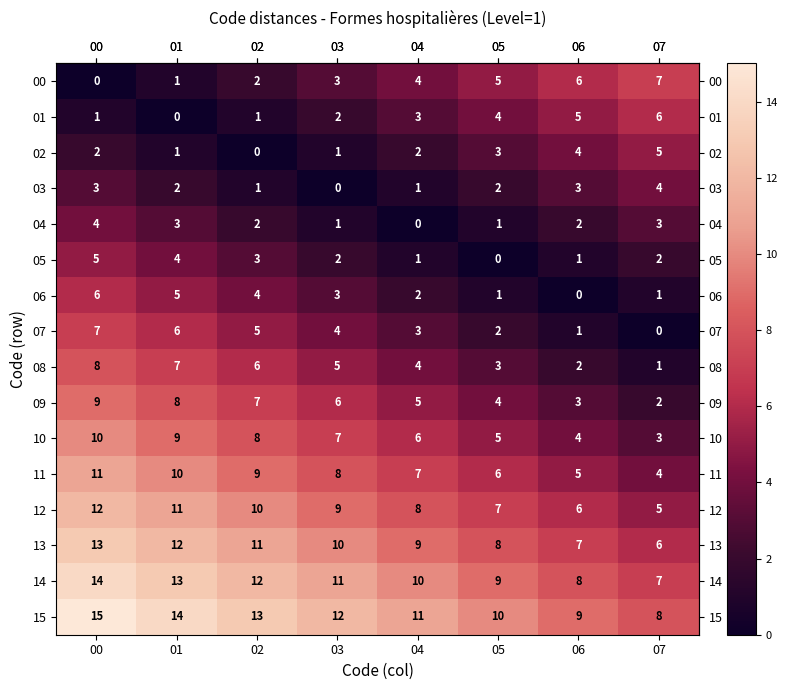

At which category is the sum across all series the highest?

00